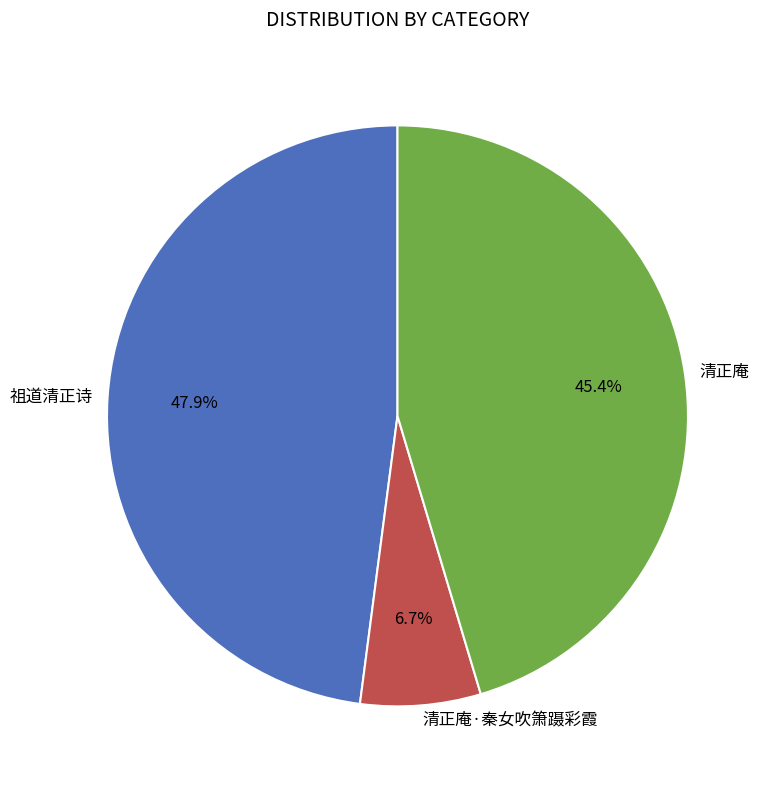

What is the total percentage of 清正庵 and 清正庵·秦女吹箫蹑彩霞?

52.1%